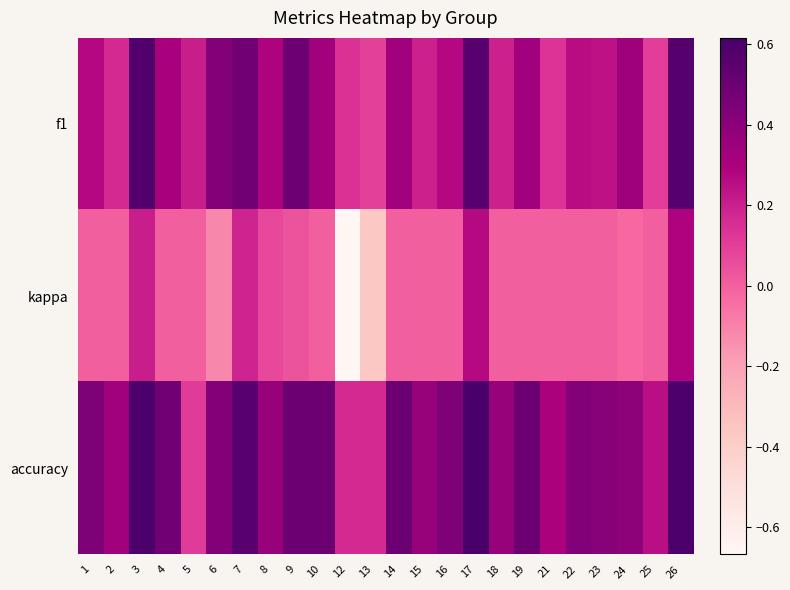

Reading left to right, transcribe all the data shown in this chart.

f1: 1=0.3	2=0.2	3=0.6	4=0.3	5=0.2	6=0.4	7=0.5	8=0.3	9=0.5	10=0.3	12=0.1	13=0.1	14=0.3	15=0.2	16=0.3	17=0.6	18=0.2	19=0.3	21=0.1	22=0.3	23=0.2	24=0.3	25=0.1	26=0.6
kappa: 1=0.0	2=0.0	3=0.2	4=0.0	5=0.0	6=-0.1	7=0.2	8=0.1	9=0.0	10=0.0	12=-0.7	13=-0.4	14=0.0	15=0.0	16=0.0	17=0.3	18=0.0	19=0.0	21=0.0	22=0.0	23=0.0	24=-0.0	25=0.0	26=0.3
accuracy: 1=0.4	2=0.3	3=0.6	4=0.5	5=0.1	6=0.4	7=0.6	8=0.4	9=0.5	10=0.5	12=0.2	13=0.2	14=0.5	15=0.4	16=0.4	17=0.6	18=0.4	19=0.5	21=0.3	22=0.4	23=0.4	24=0.4	25=0.2	26=0.6